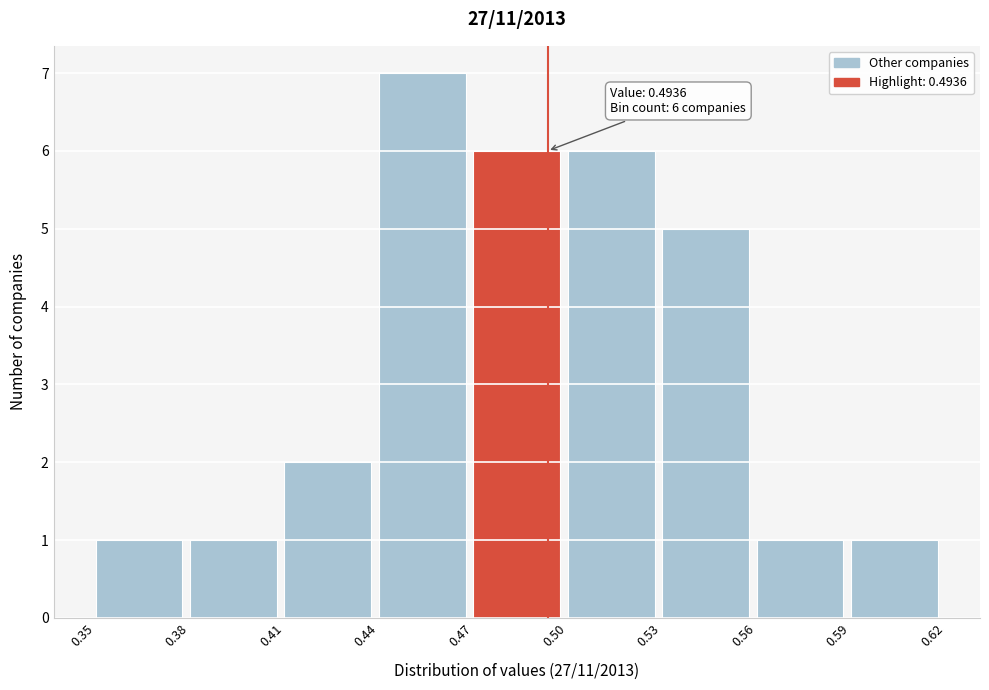

Which range on the x-axis has the tallest bar?

0.44 to 0.47